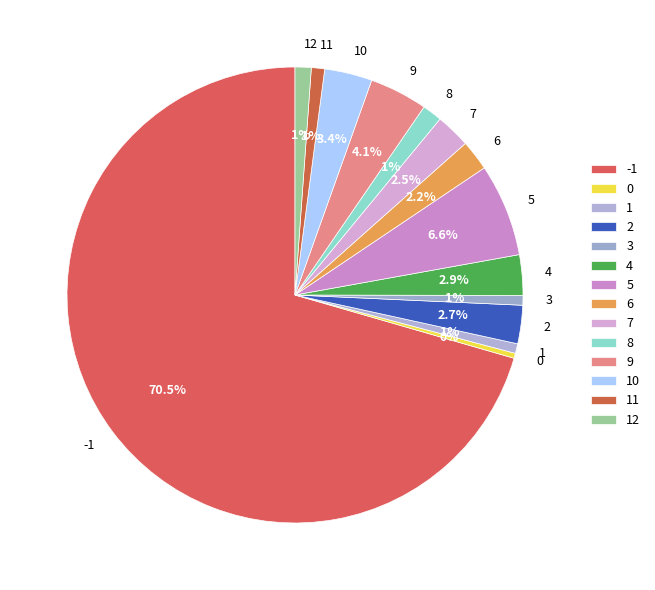

The 1 slice represents 1% of the pie. True or false?

True